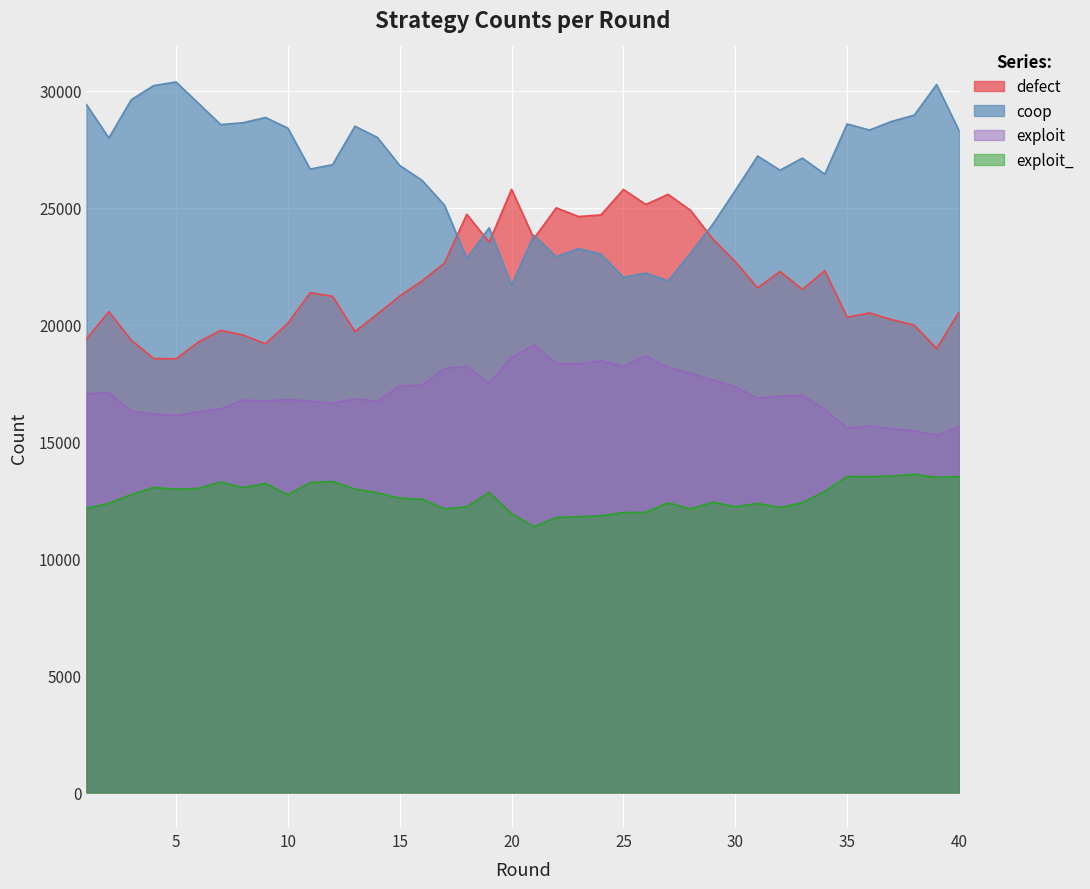

True or false: exploit_ and coop cross at least once.

False